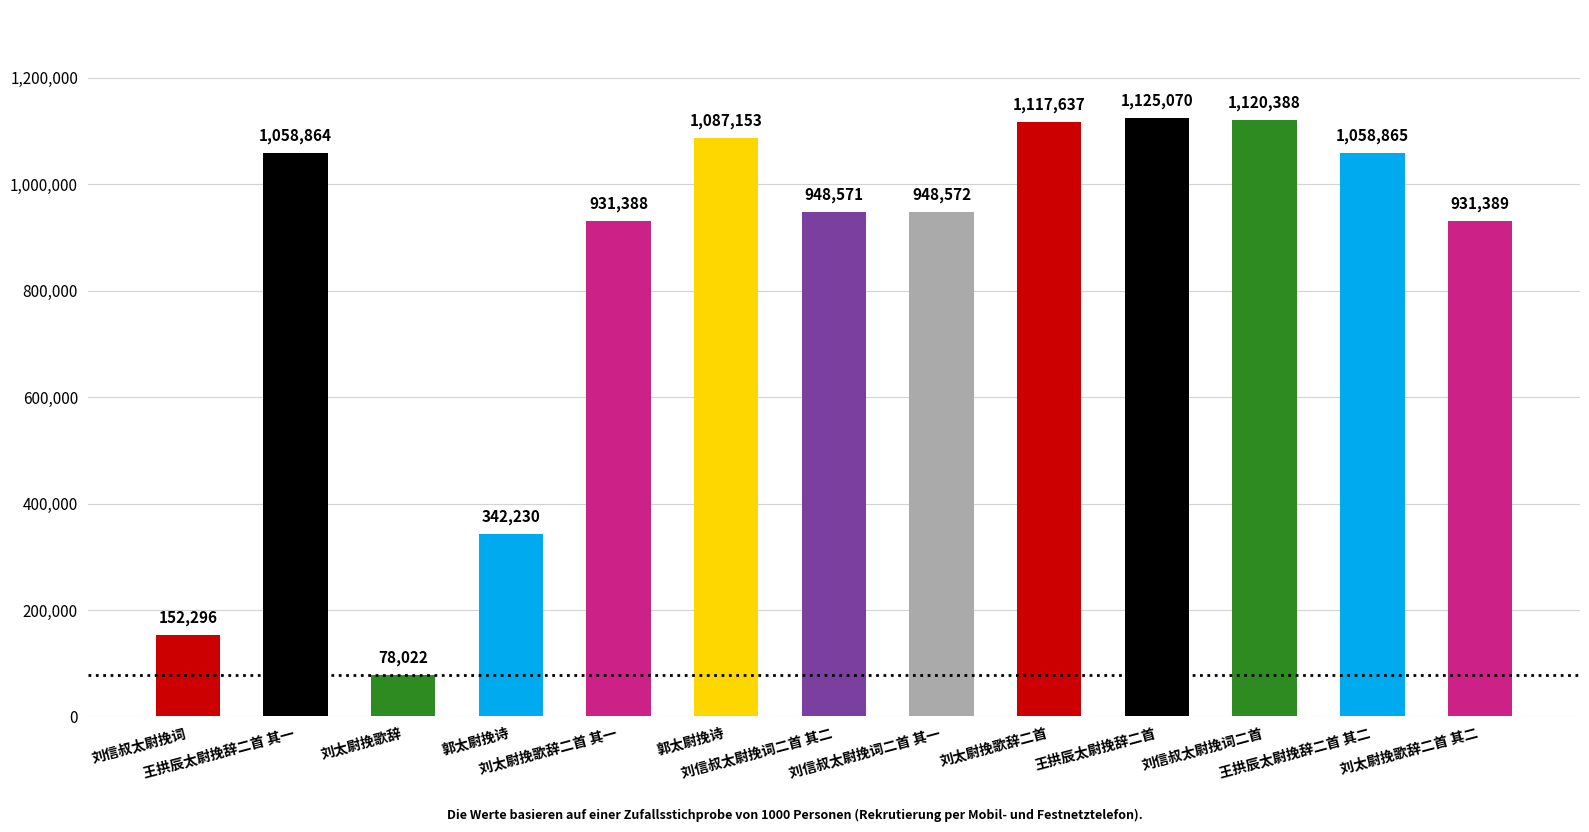

Reading left to right, list all the values displayed in this chart.

152296	1058864	78022	342230	931388	1087153	948571	948572	1117637	1125070	1120388	1058865	931389